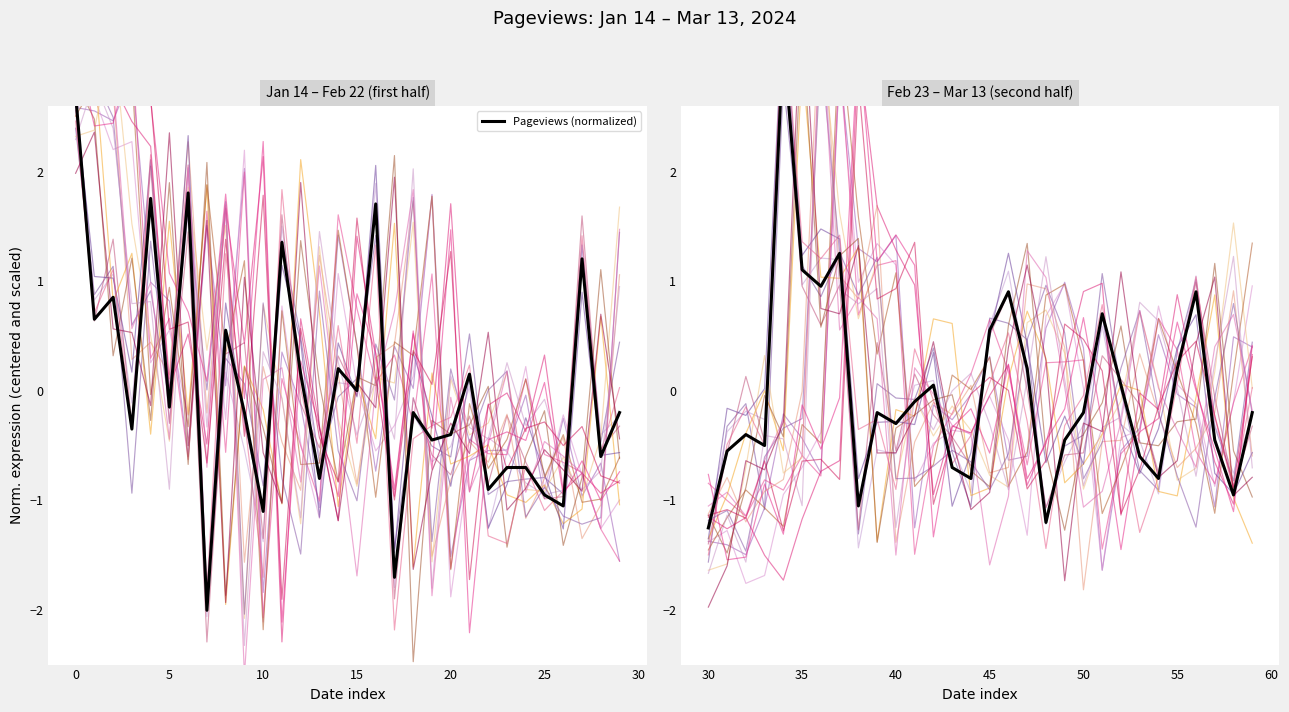

What is the sum of all values?

-0.6